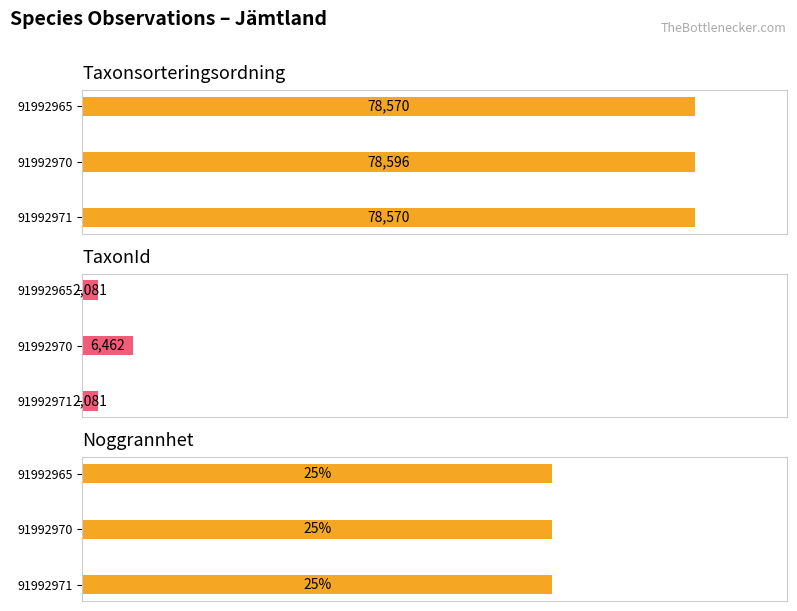

What is the value of the TaxonId bar at the 1st from the left?

2081.0